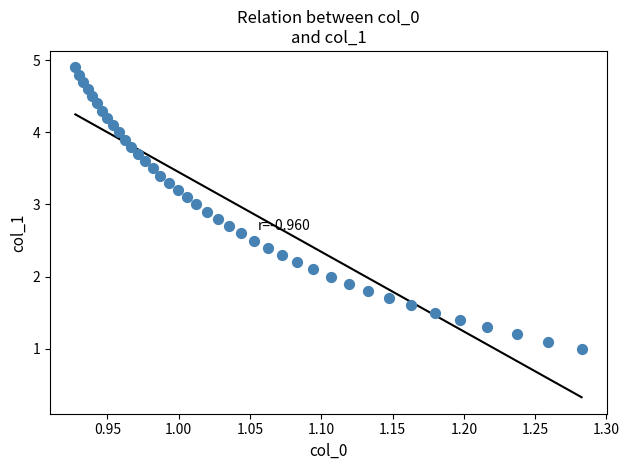

What is the range of Y values (max minus min)?

3.9